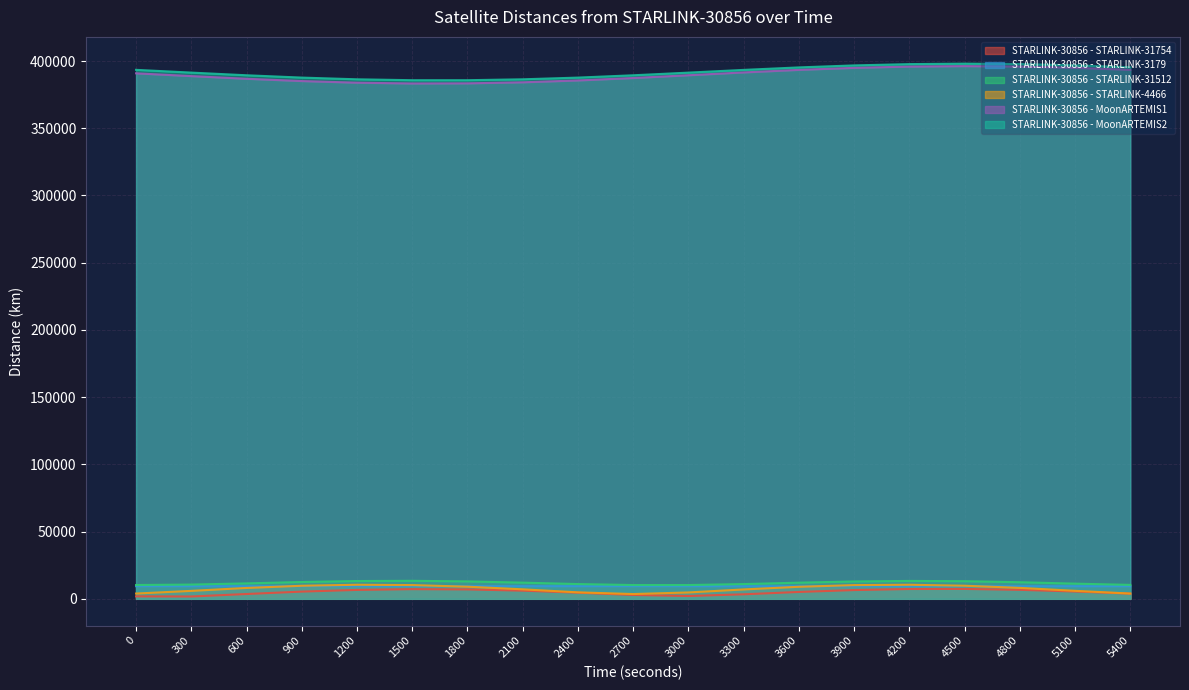

Between 4200 and 4800, which series saw the biggest shift?

STARLINK-30856 - STARLINK-4466